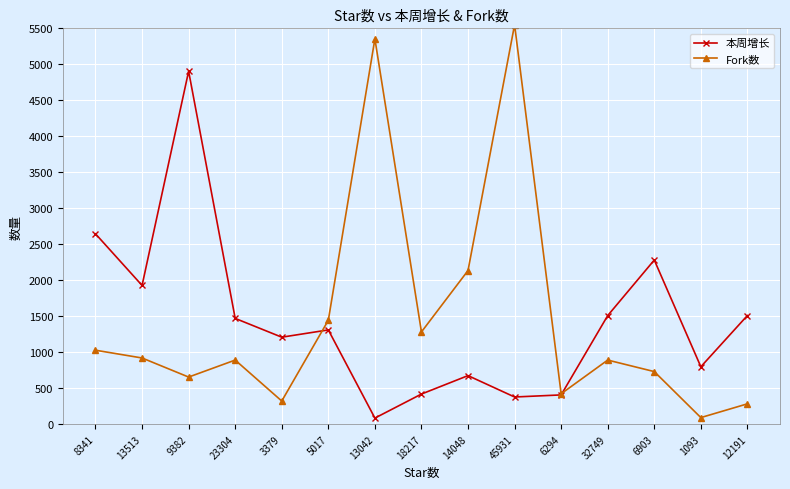

At which label does Fork数 reach its peak?

45931